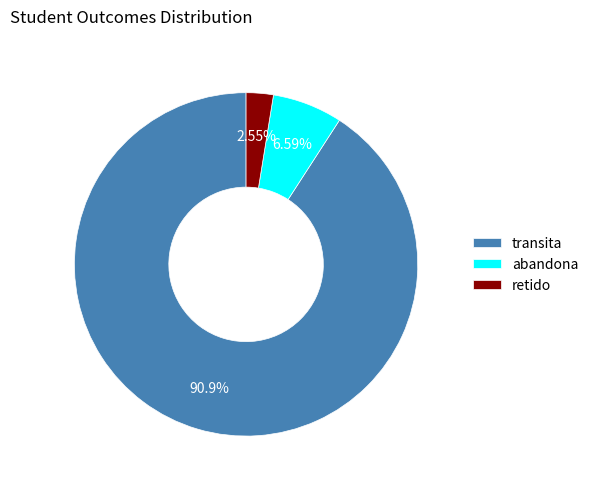

Combined, do abandona and transita account for over 50%?

Yes